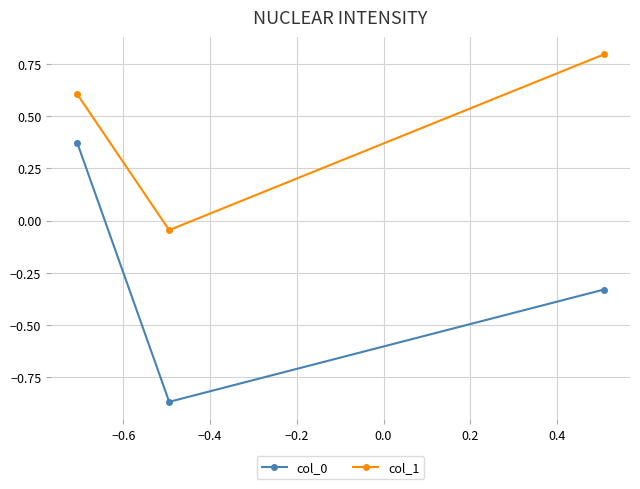

What is the highest value of the col_1 series?

0.8